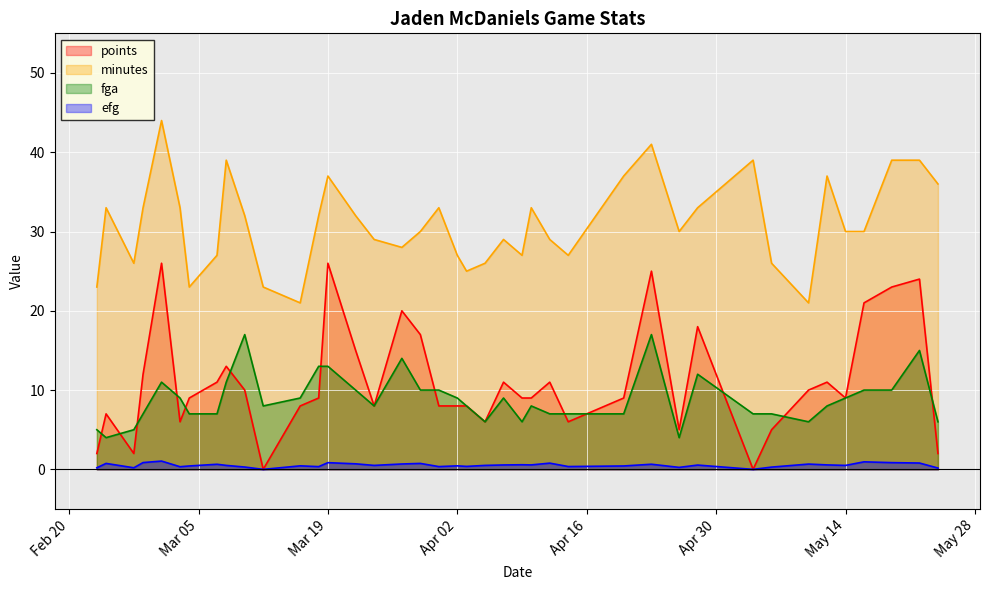

What is the lowest value of the minutes series?

21.0